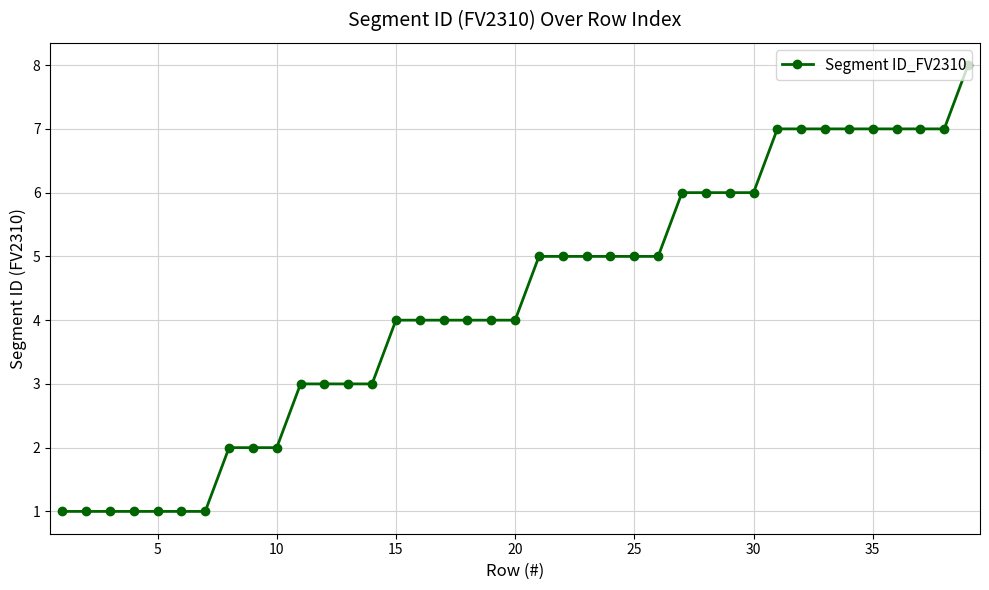

What is the difference between the second highest and second lowest values?

6